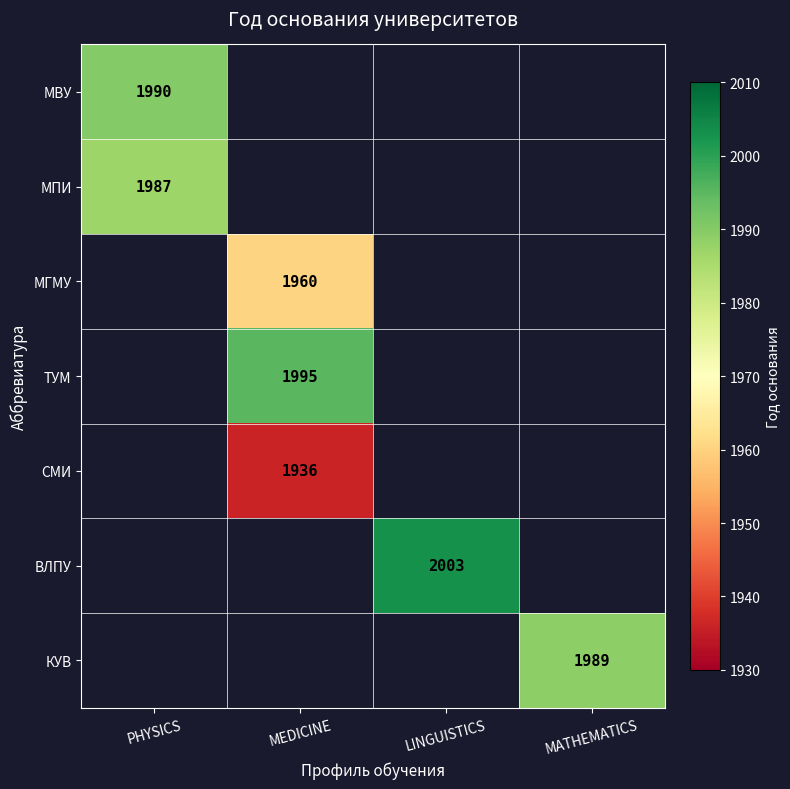

How many categories are shown in the chart?

4